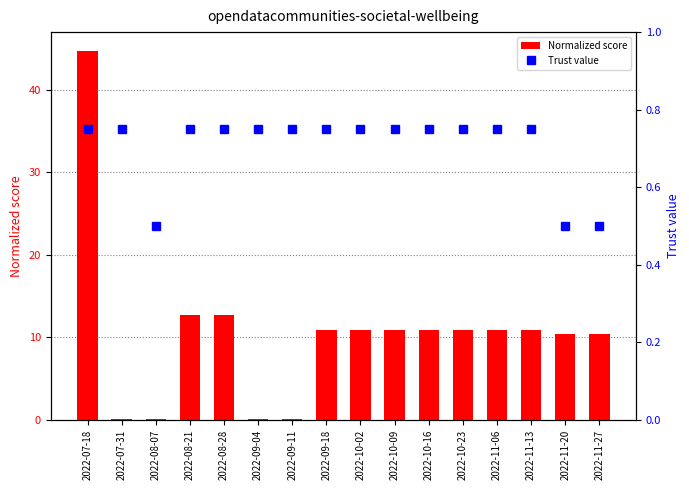

What is the minimum value for Trust value?

0.5